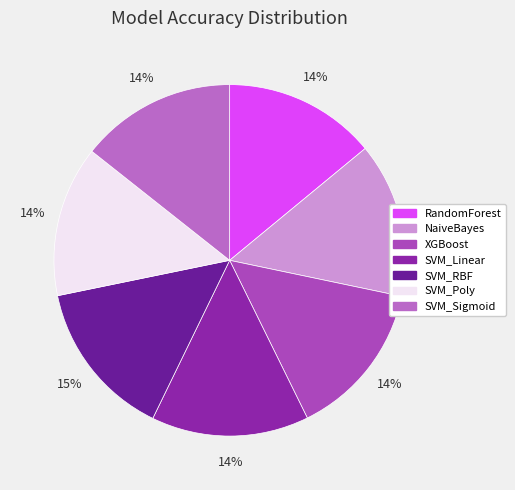

To the nearest percent, what is the difference between the SVM_Poly and SVM_Linear slice percentages?

1%